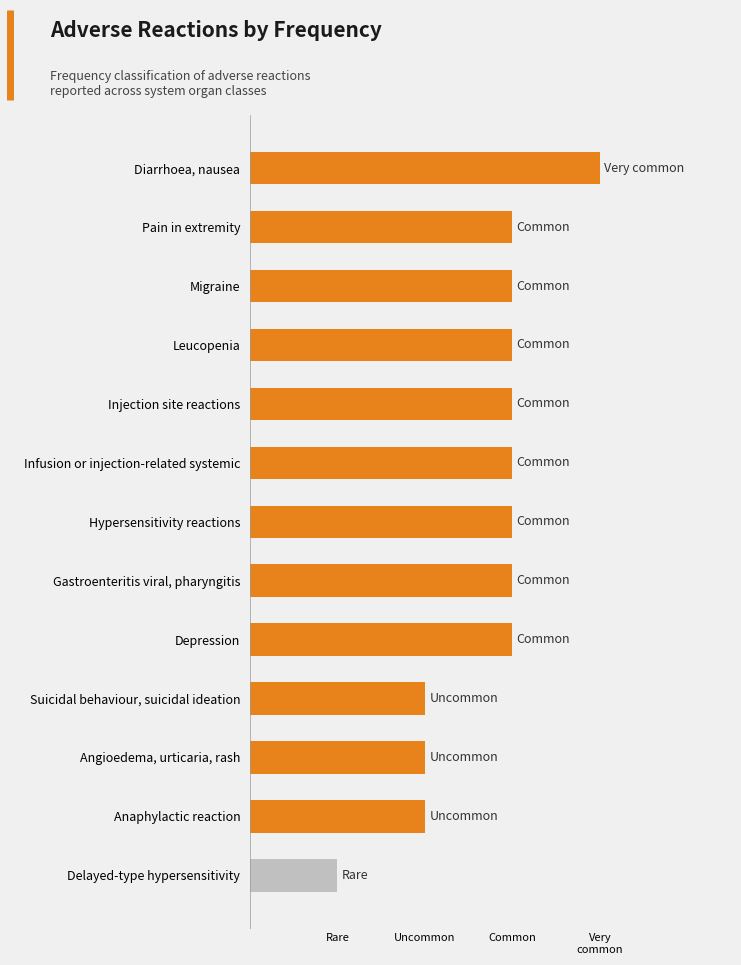

Are the bars horizontal?

Yes